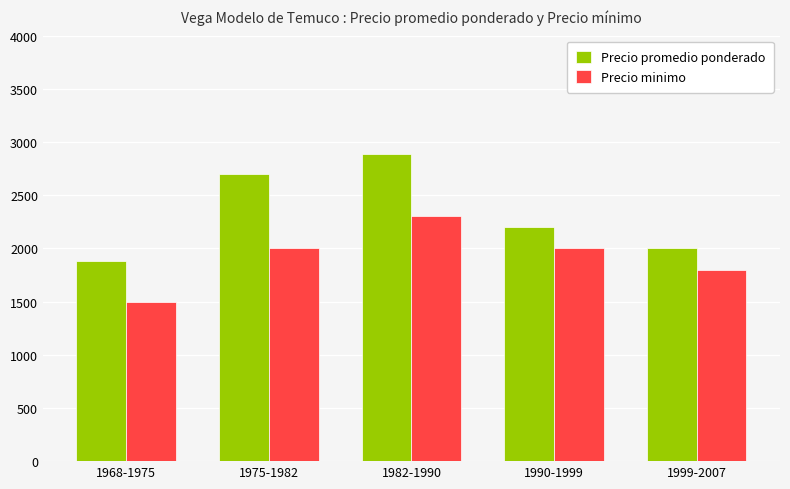

At which category does the chart reach its minimum across all series?

1968-1975